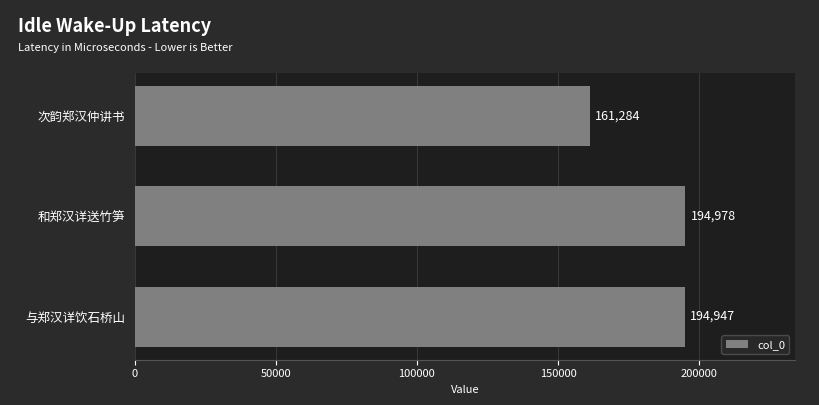

Reading bottom to top, what are all the values shown in this chart?

194947	194978	161284